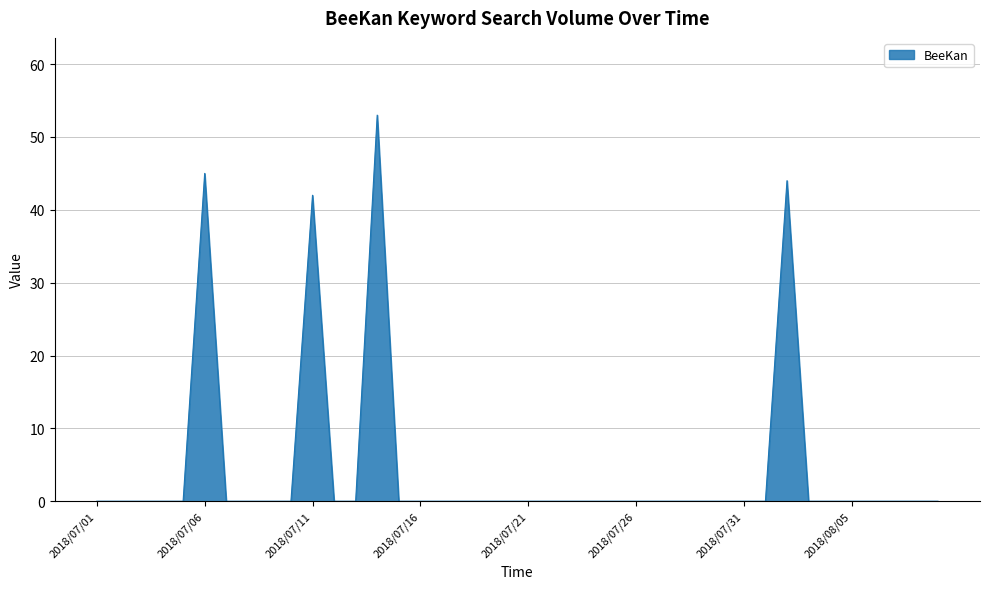

What is the maximum value shown in the chart?

53